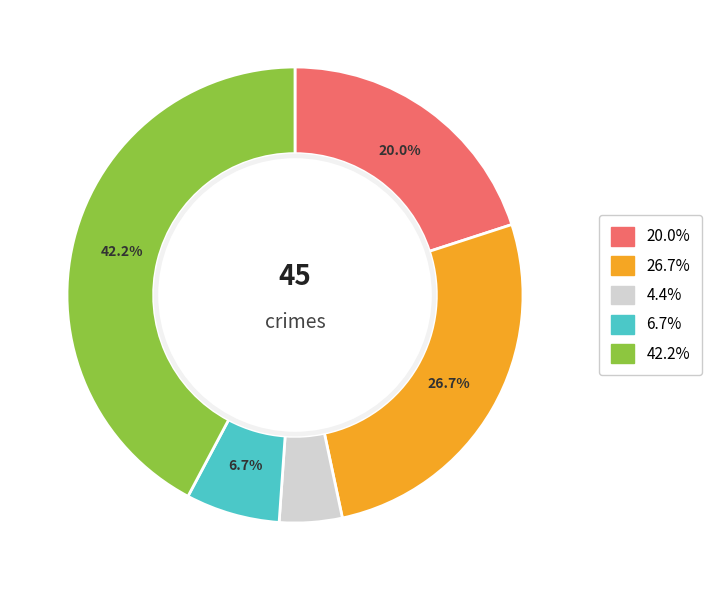

Is there any slice that represents more than half of the pie?

No